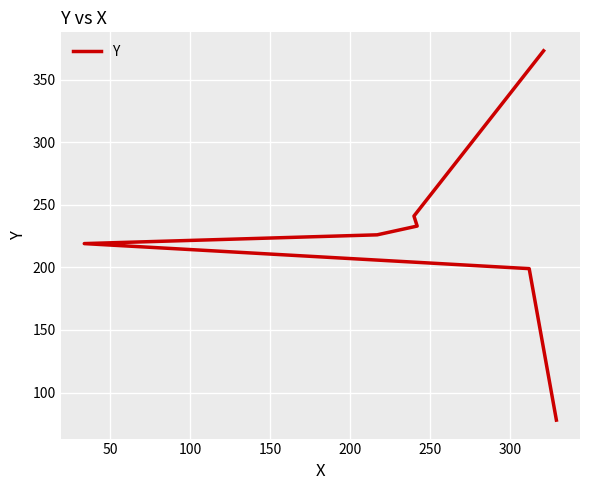

What is the minimum value shown in the chart?

78